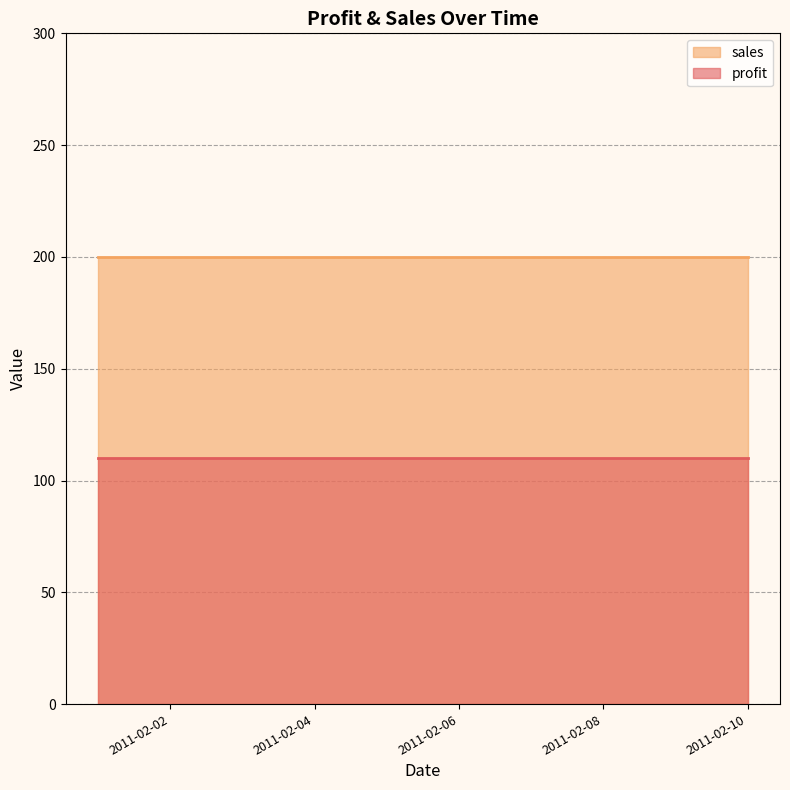

What are all the series names shown in the legend?

sales, profit